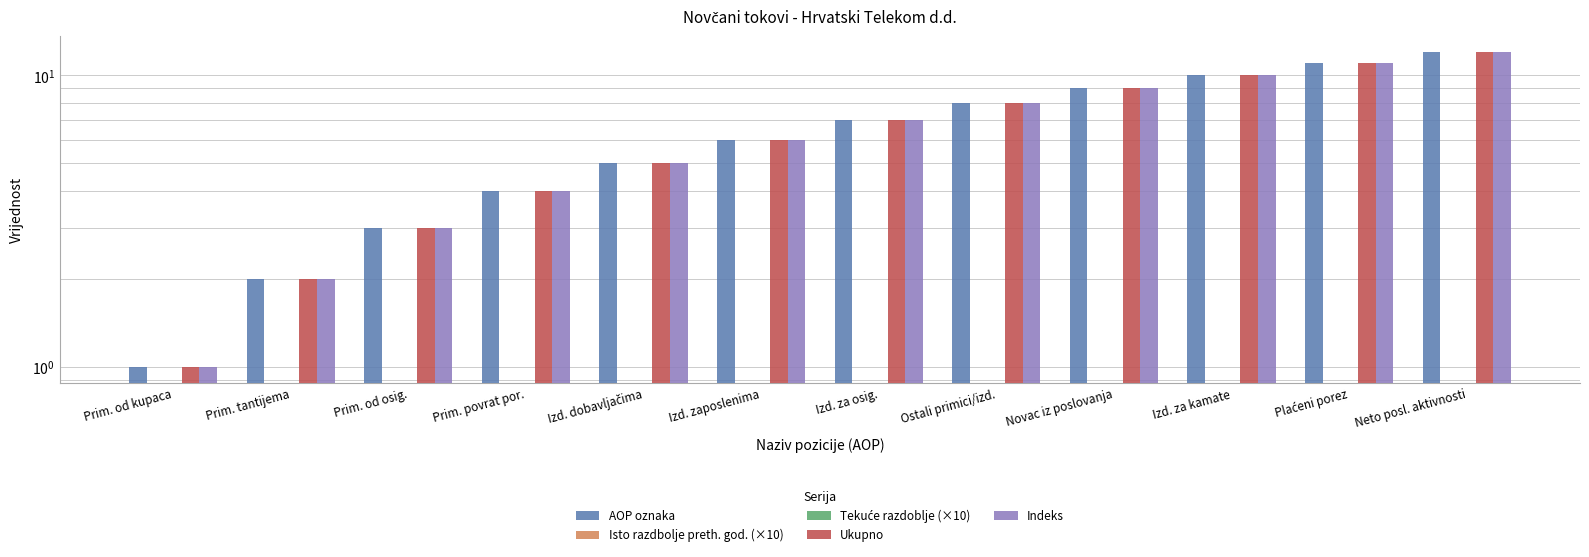

Which category has the highest value in the Indeks series?

Neto posl. aktivnosti